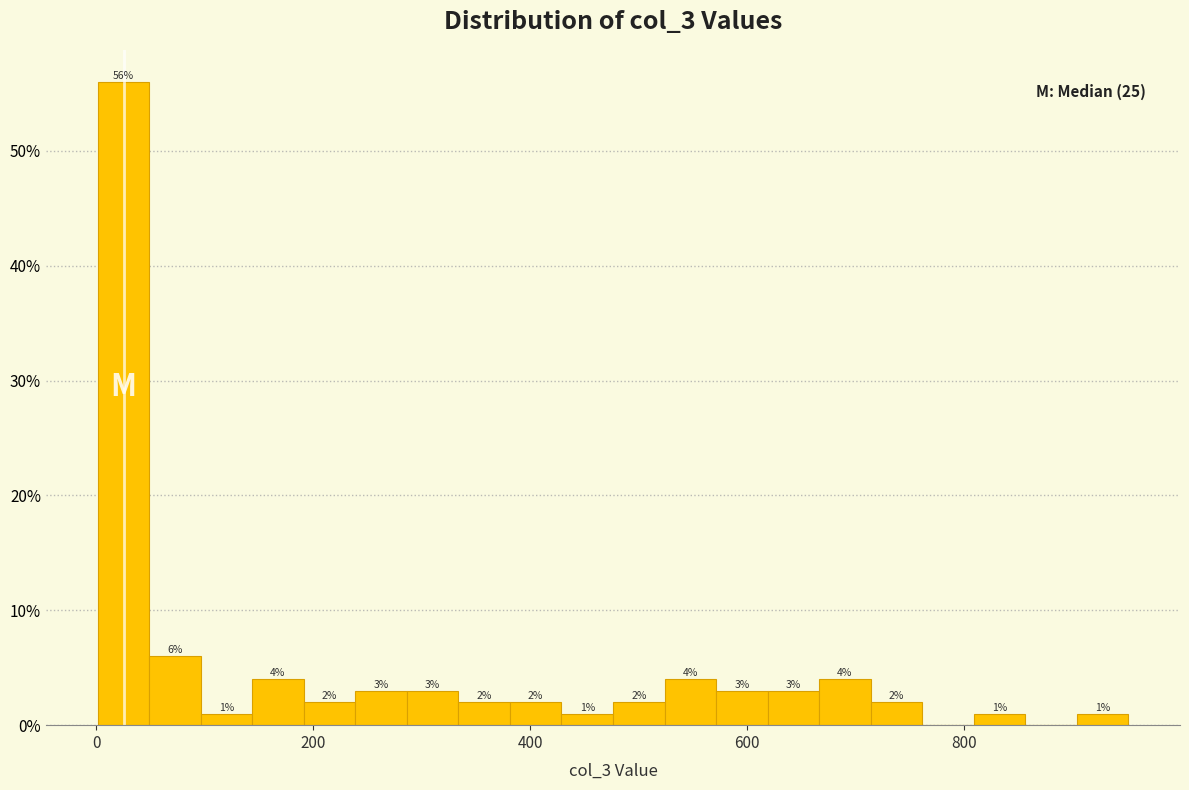

Around what value on the x-axis is the tallest bar? Give the approximate position of its centre, as read against the axis.

20